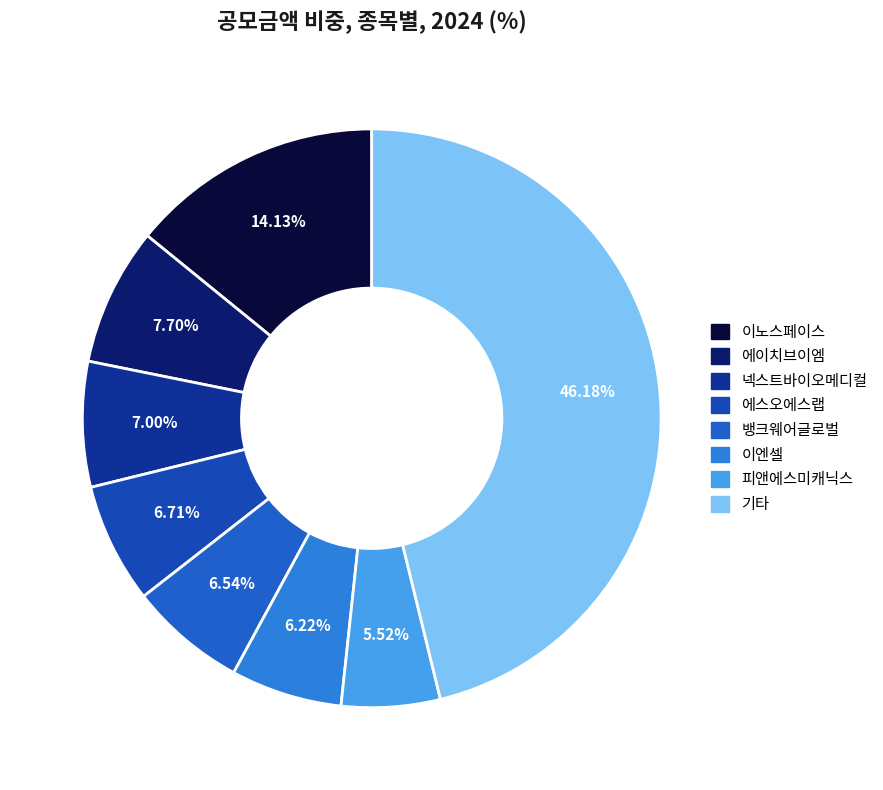

How many segments does this pie chart have?

8